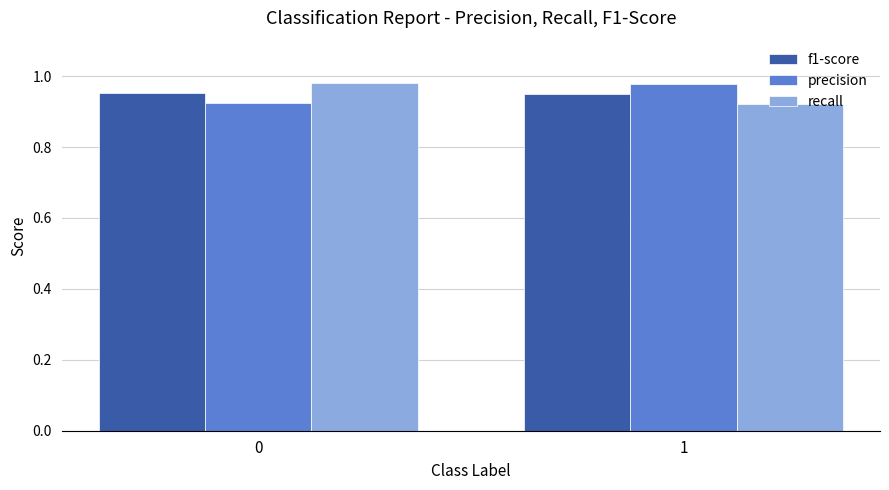

The recall series shows 1.5 at 0. True or false?

False